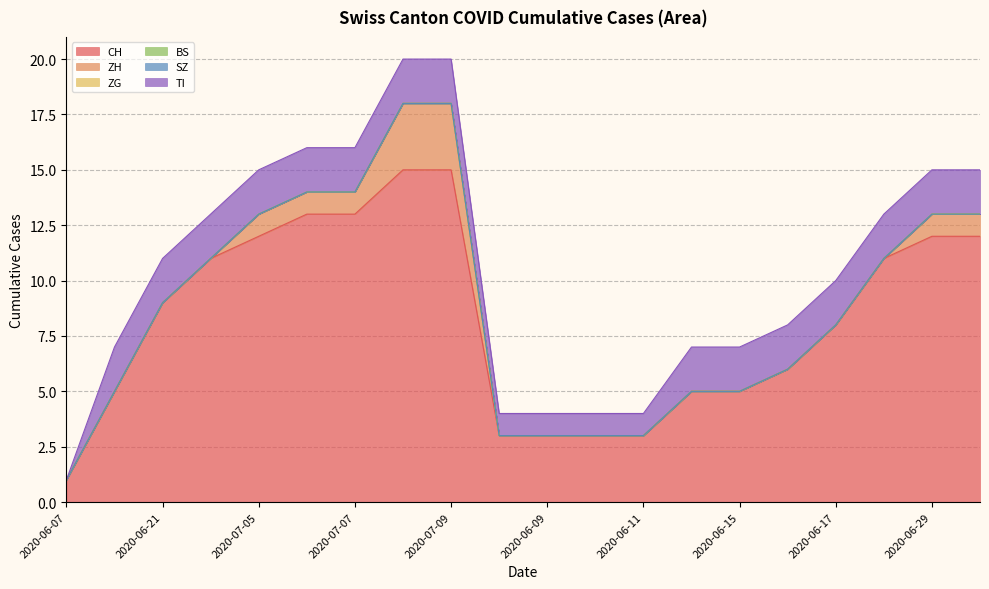

Between 2020-06-10 and 2020-06-21, which is larger?

2020-06-21